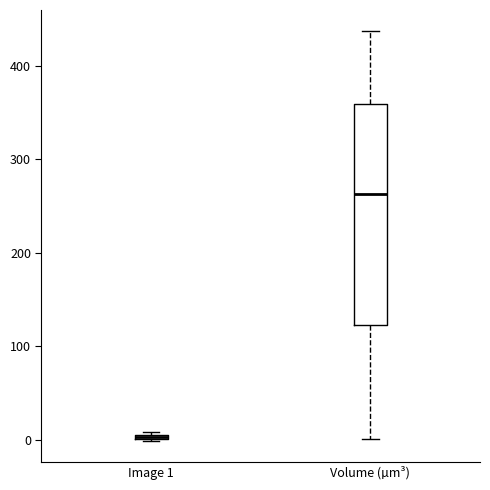

Which box's median line is the highest?

Volume (µm³)